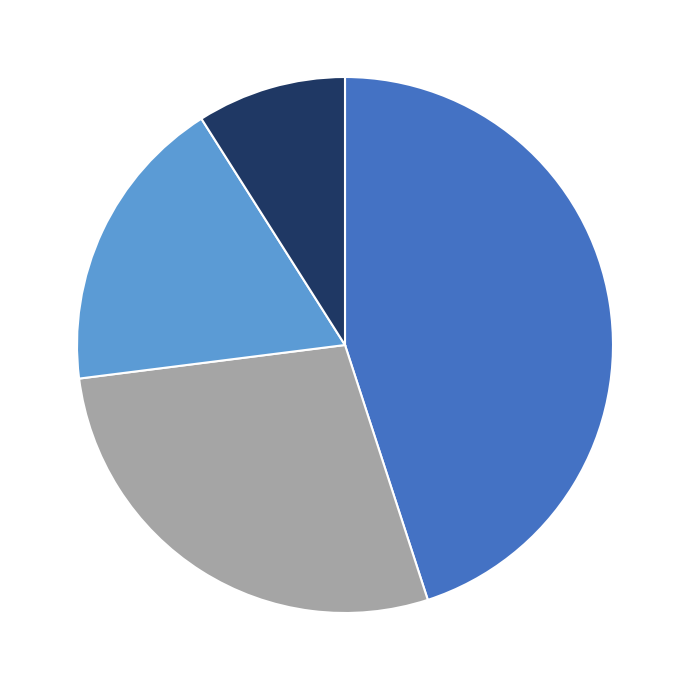

Is there any slice that represents more than half of the pie?

No